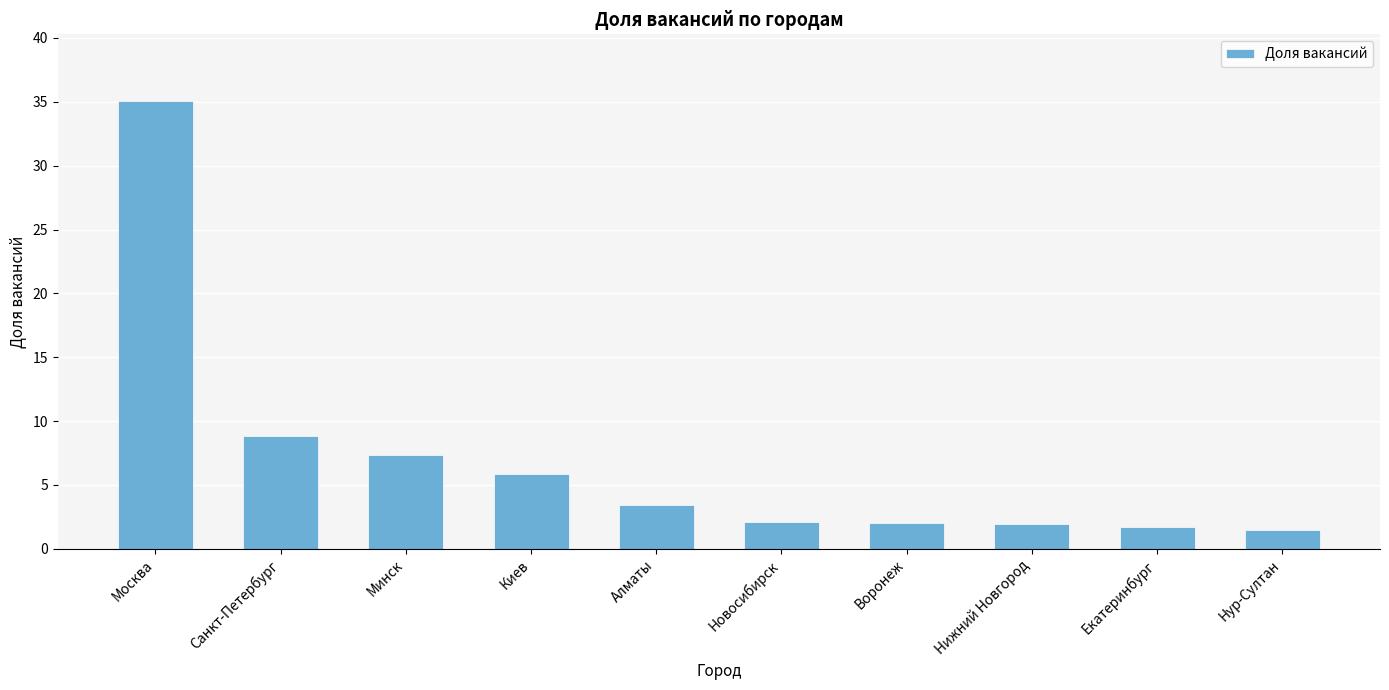

The value at Минск is 10.3. True or false?

False